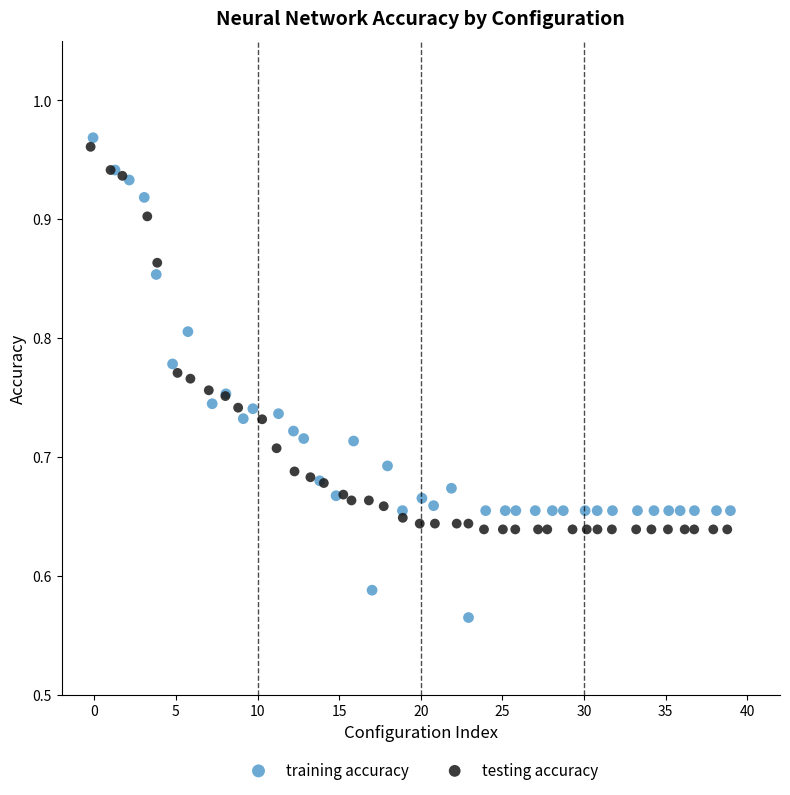

Which series has the widest spread of Y values?

training accuracy